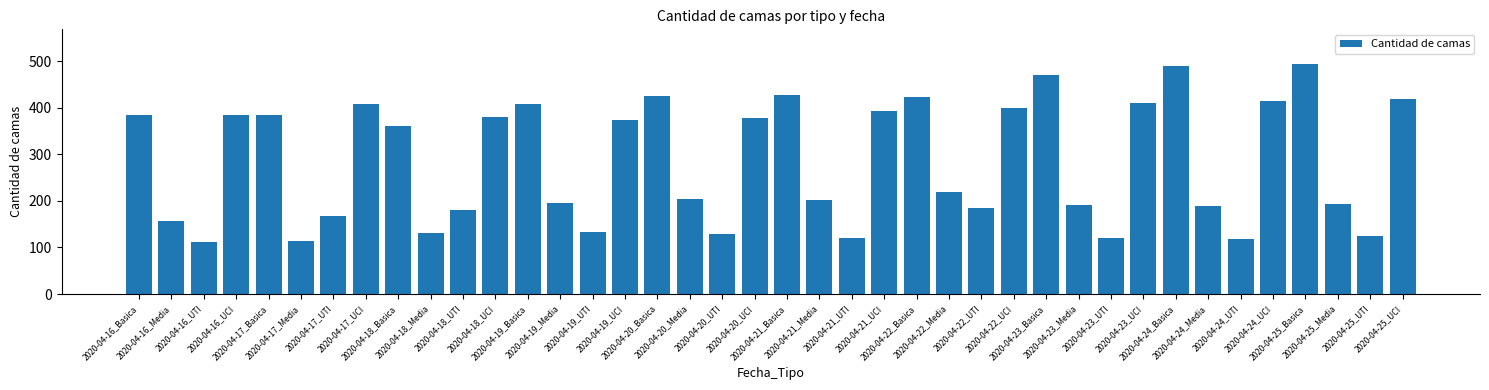

Between 2020-04-21_UCI and 2020-04-18_UCI, which is larger?

2020-04-21_UCI